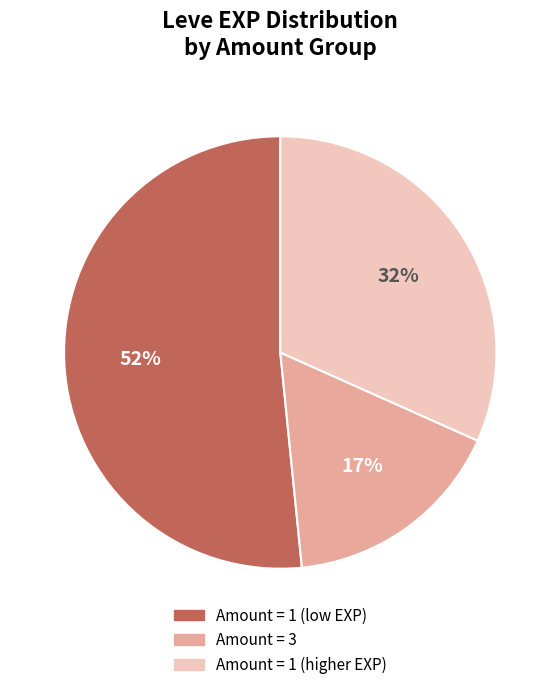

To the nearest percent, what is the average slice percentage?

33%